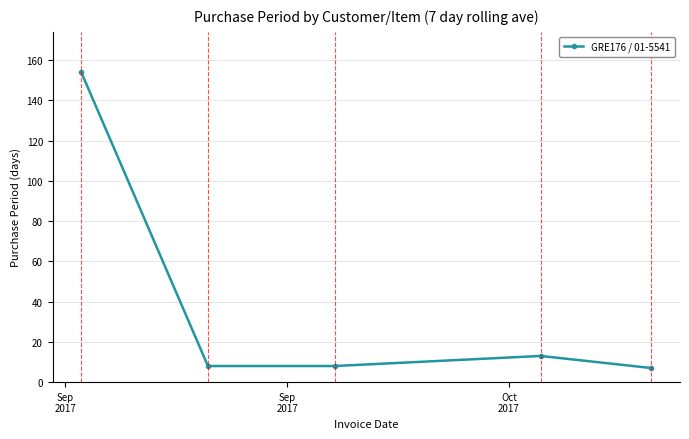

What is the value of the 2nd point from the left?

8